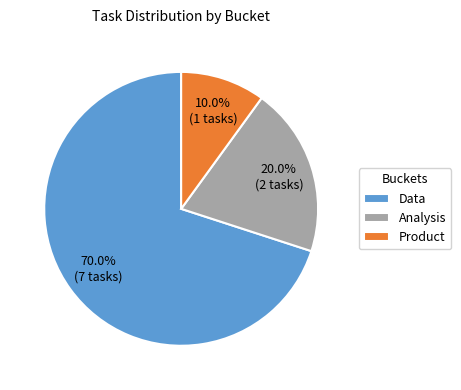

Count the number of slices in the pie.

3